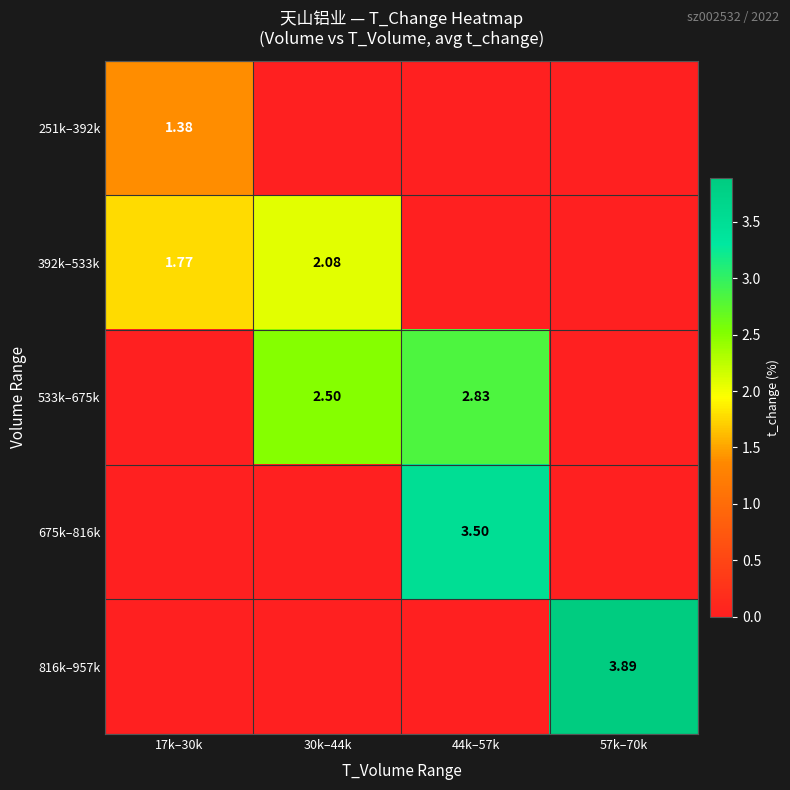

Which series has the largest range (max minus min)?

816k–957k